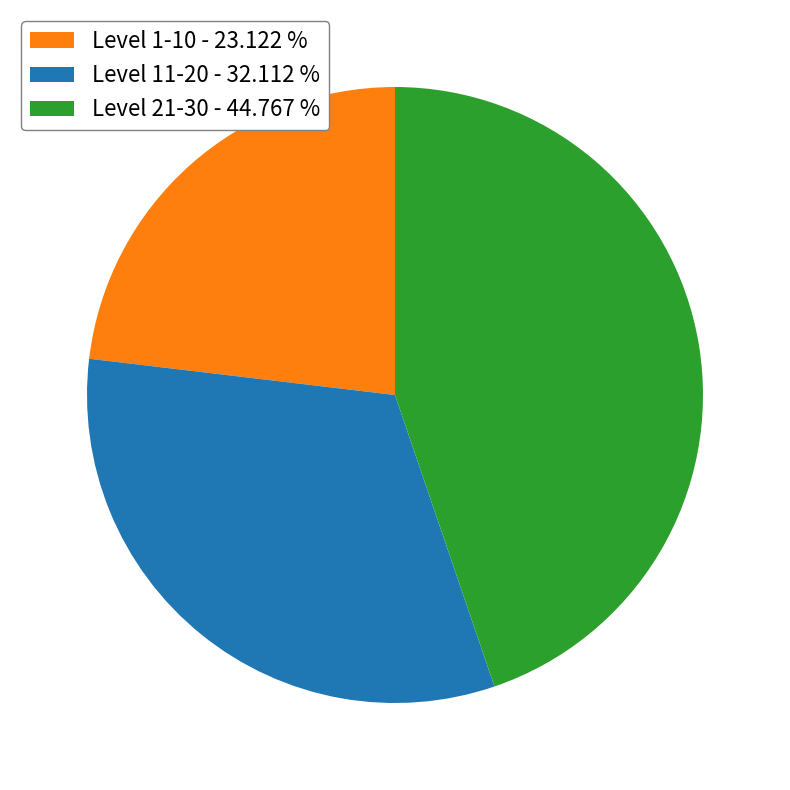

Does Level 1-10 - 23.122 % represent more than half of the total?

No